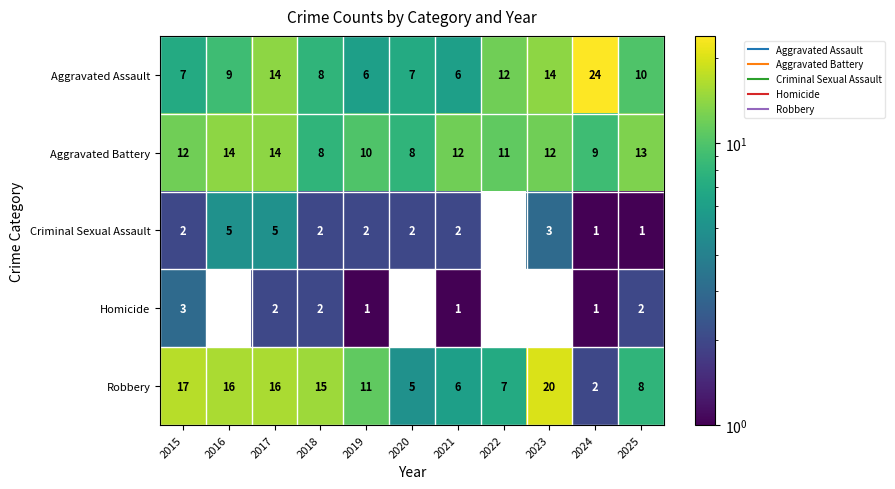

The Robbery series shows 11.0 at 2019. True or false?

True